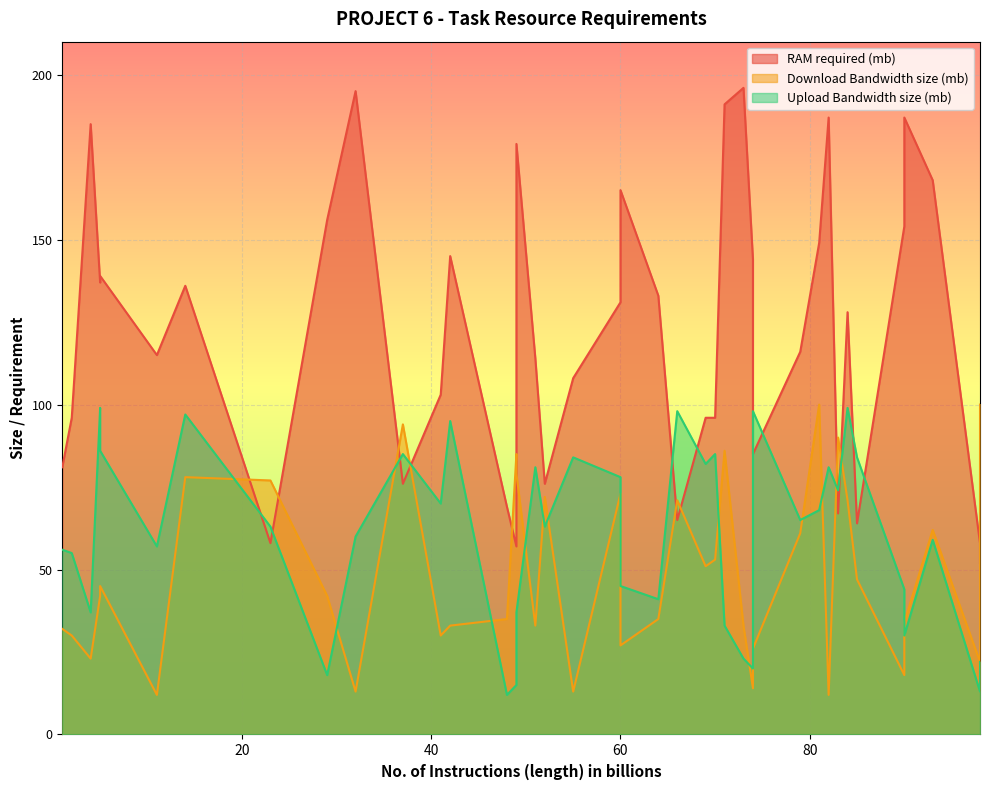

Which series changed the most between Task17 and Task36?

RAM required (mb)